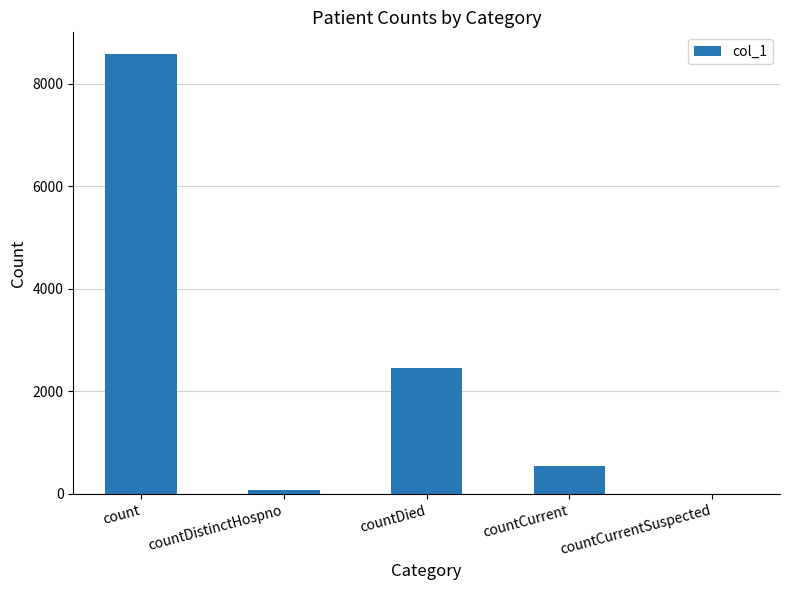

What is the maximum value shown in the chart?

8576